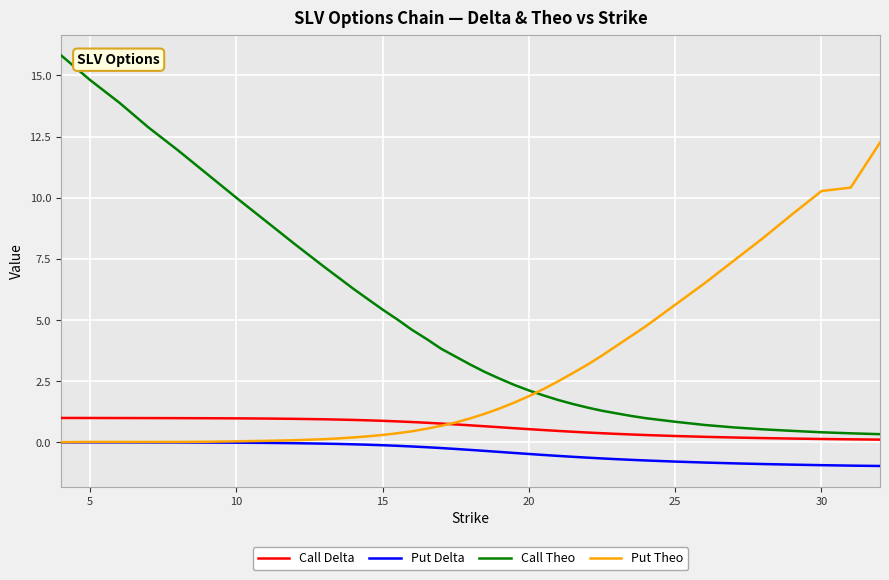

Does the chart have visible grid lines?

Yes